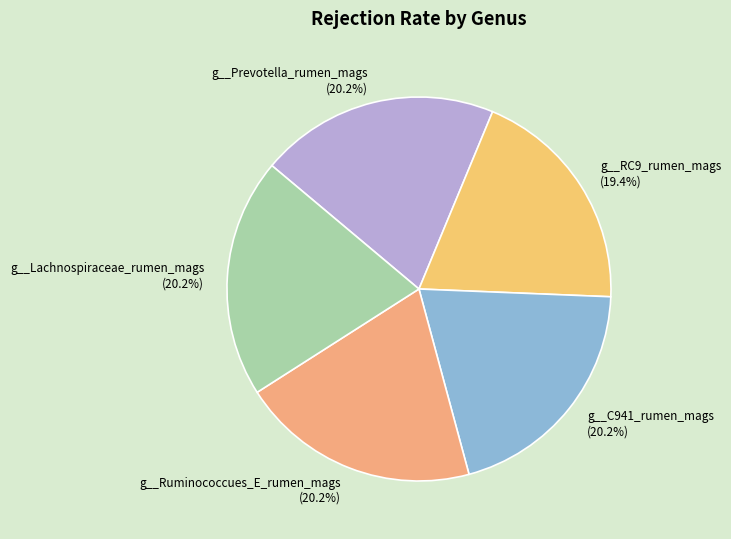

Is there any slice that represents more than half of the pie?

No